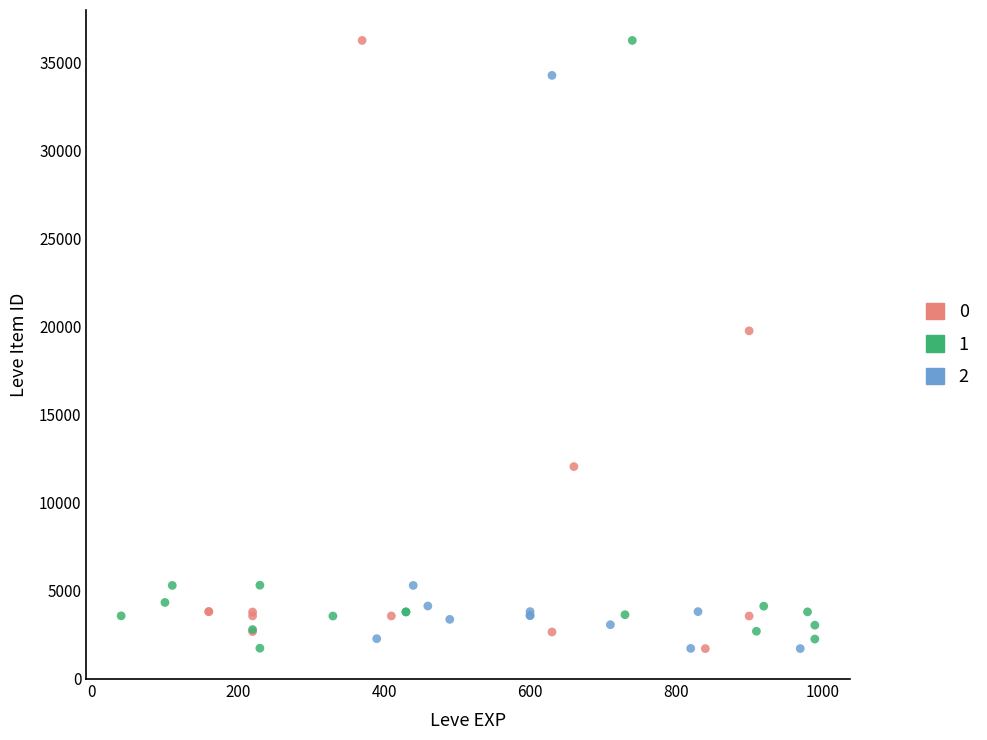

What are all the series names shown in the legend?

0, 1, 2